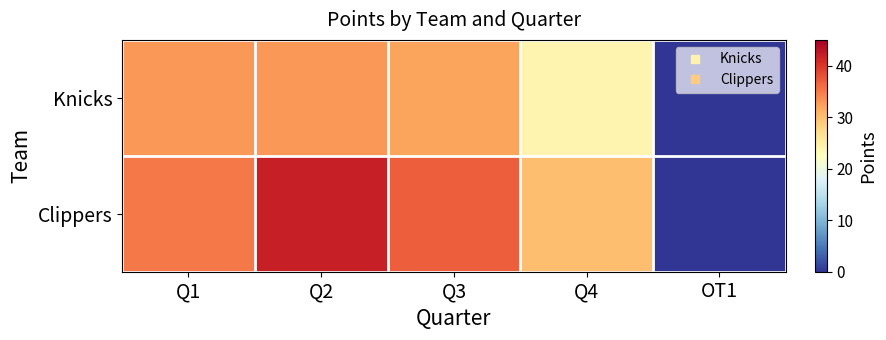

What is the maximum value shown in the chart?

42